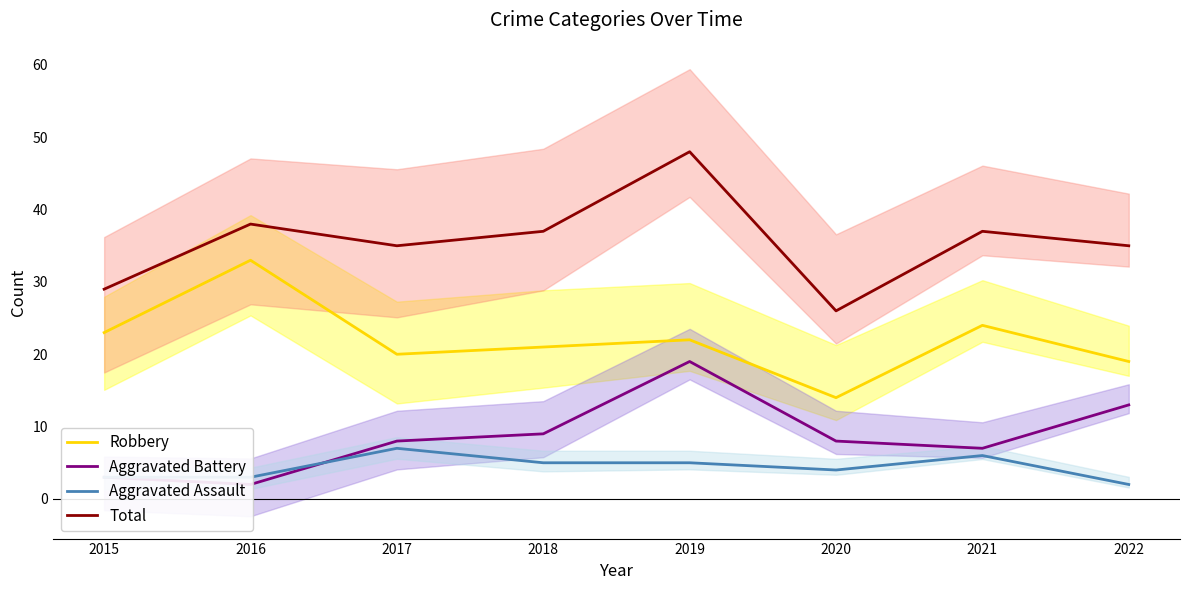

True or false: Aggravated Assault has a value of 3 at 2015.

True